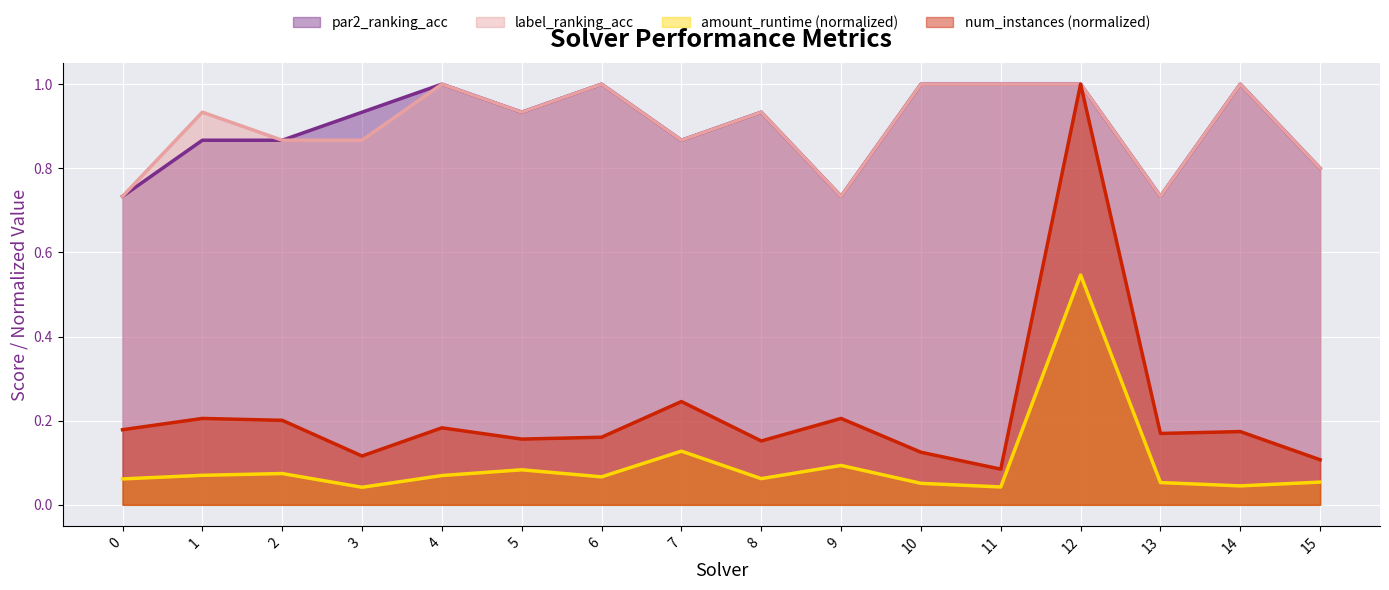

Count the number of data series in this chart.

4